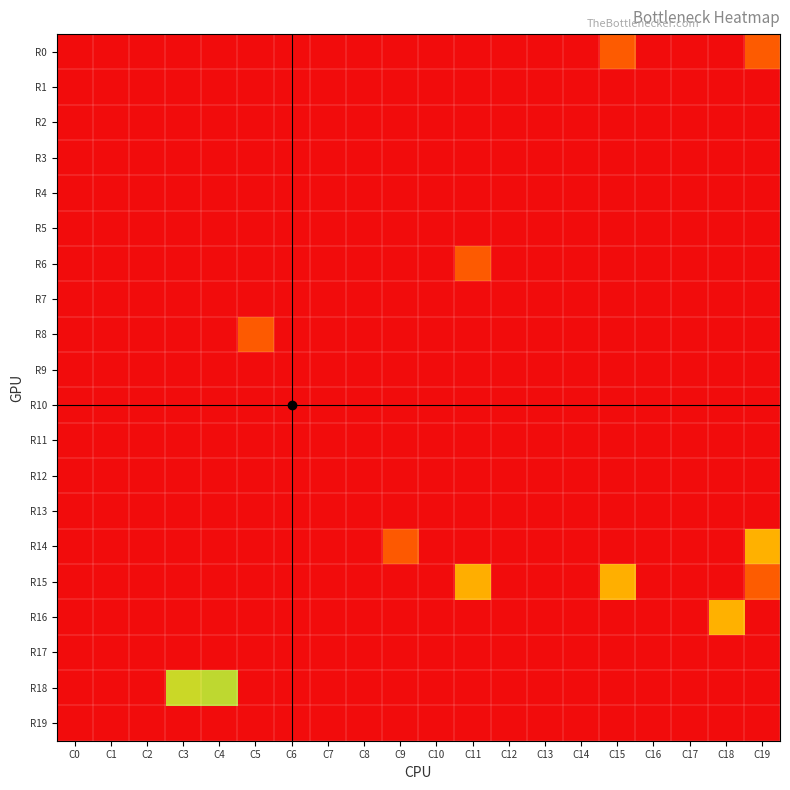

How many distinct data groups are displayed?

20